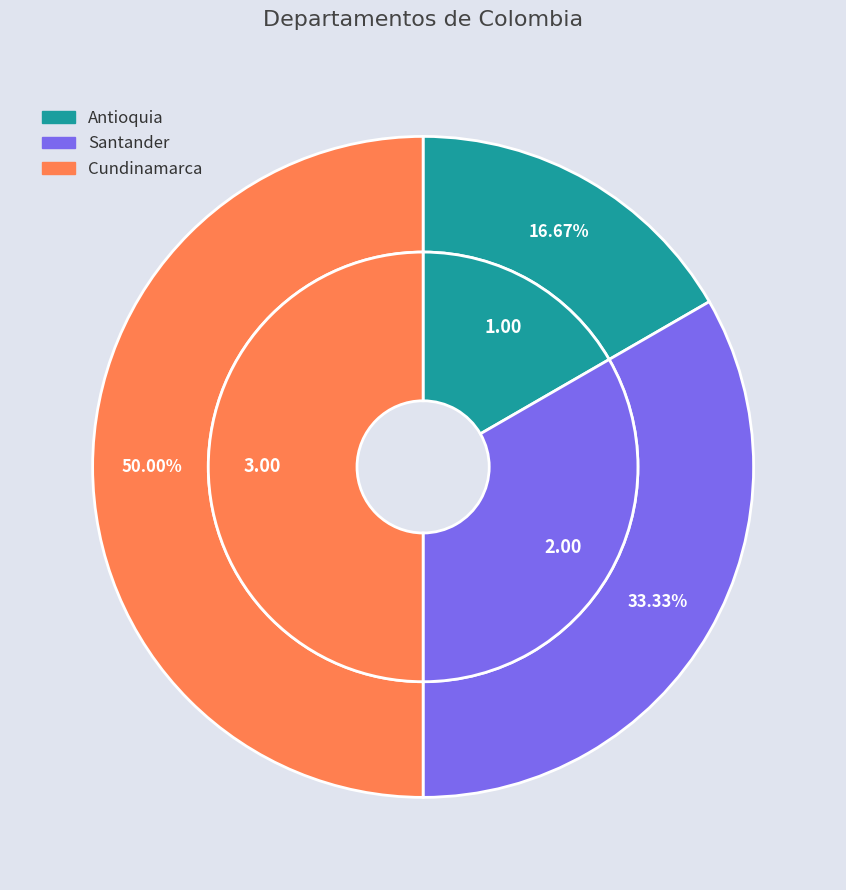

The Antioquia slice represents 8% of the pie. True or false?

False